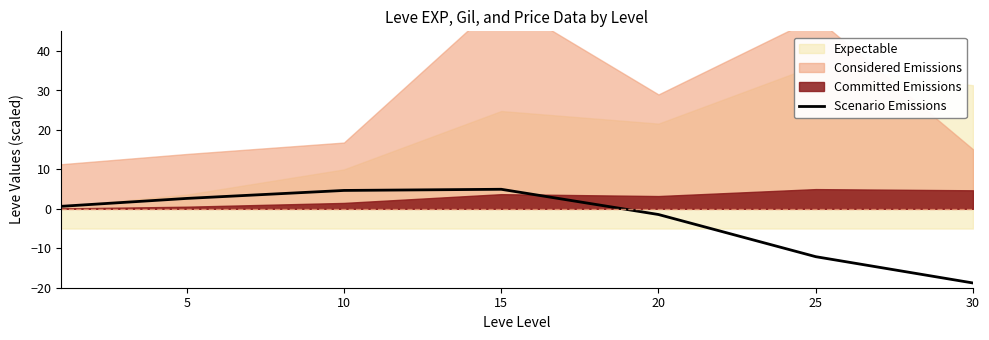

What is the highest value of the Scenario Emissions series?

5.0